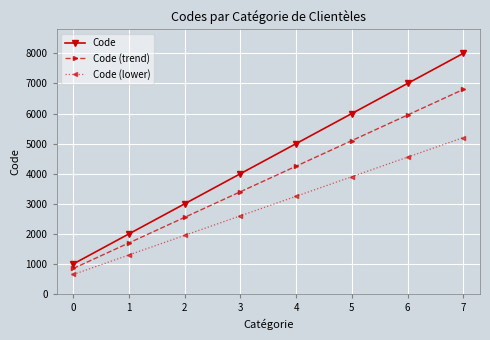

What is the approximate value of Code at 4, to the nearest 100?

5000